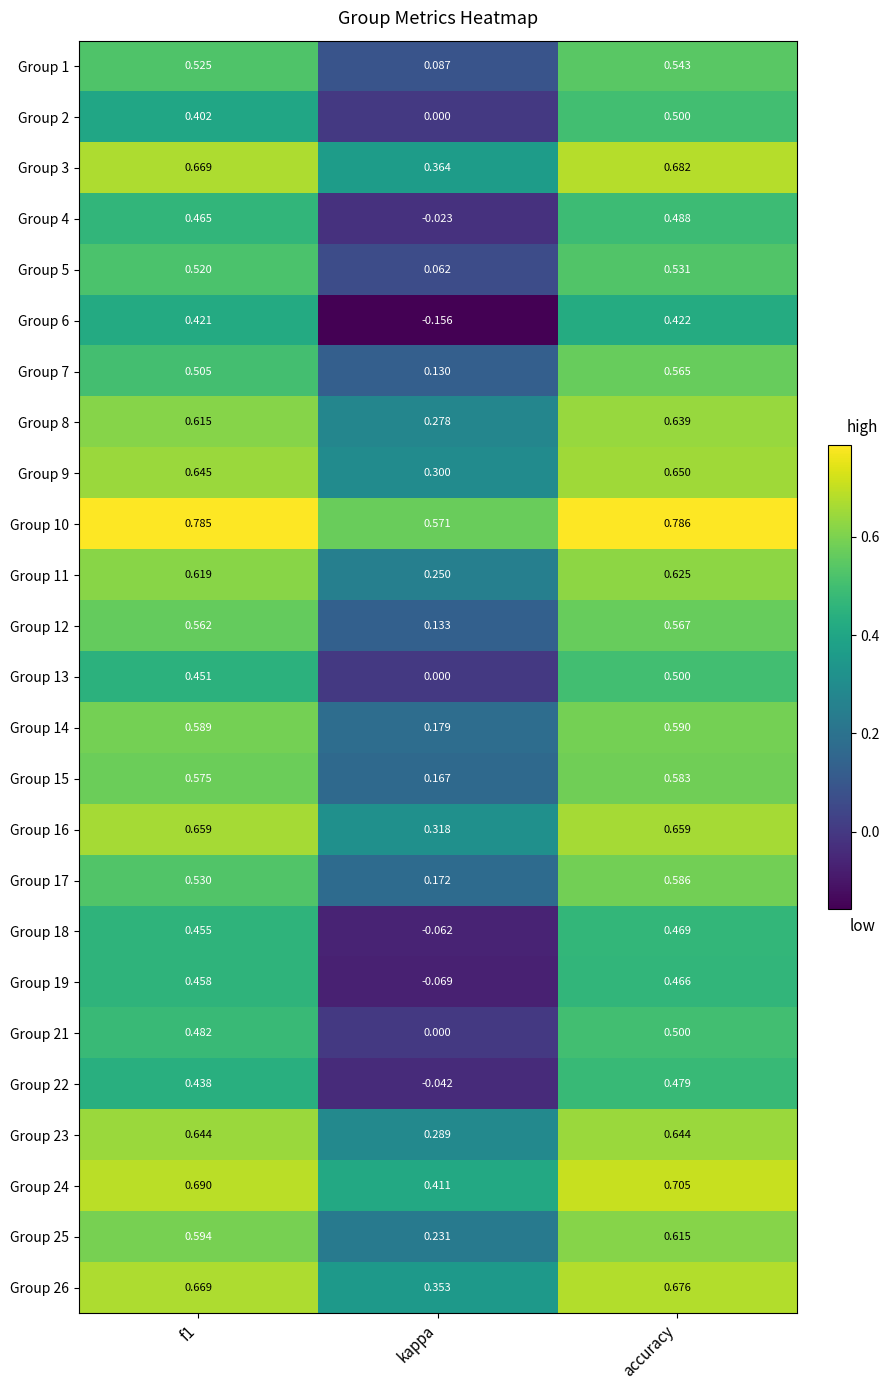

At which category is the sum across all series the highest?

accuracy